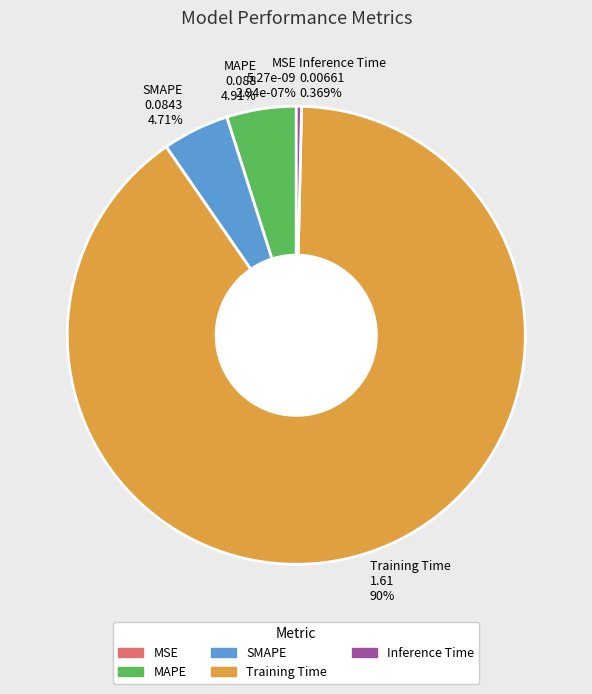

True or false: Inference Time accounts for 14% of the total.

False